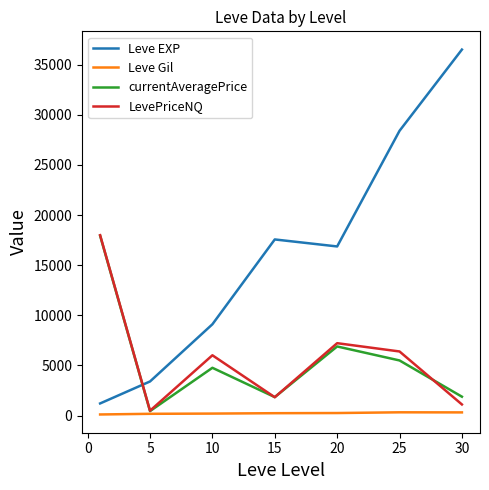

Count the number of data series in this chart.

4